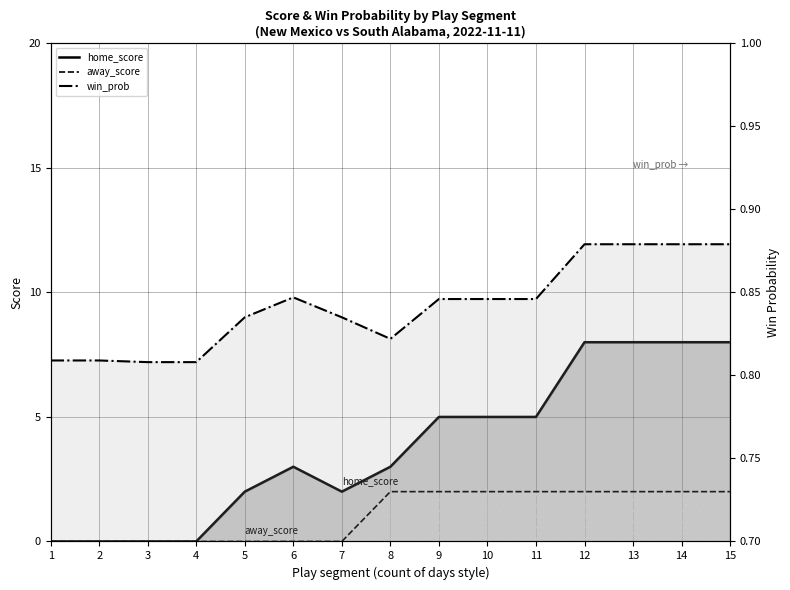

Reading left to right, what are all the values shown in this chart?

home_score: 1=0.0	2=0.0	3=0.0	4=0.0	5=2.0	6=3.0	7=2.0	8=3.0	9=5.0	10=5.0	11=5.0	12=8.0	13=8.0	14=8.0	15=8.0
away_score: 1=0.0	2=0.0	3=0.0	4=0.0	5=0.0	6=0.0	7=0.0	8=2.0	9=2.0	10=2.0	11=2.0	12=2.0	13=2.0	14=2.0	15=2.0
win_prob: 1=0.8	2=0.8	3=0.8	4=0.8	5=0.8	6=0.8	7=0.8	8=0.8	9=0.8	10=0.8	11=0.8	12=0.9	13=0.9	14=0.9	15=0.9